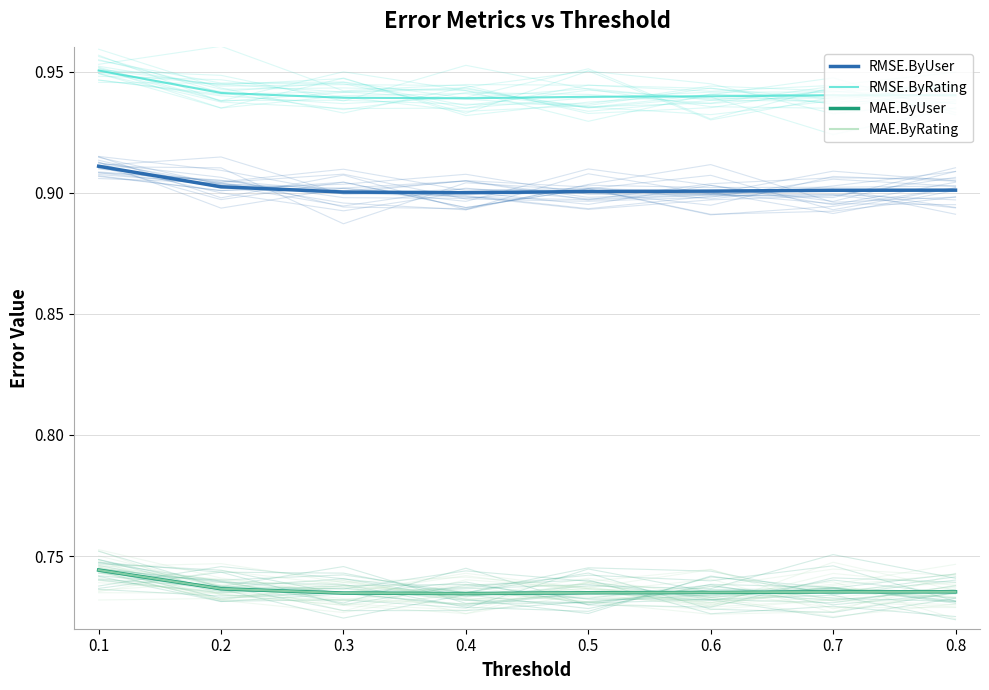

Reading left to right, extract all data points from this chart.

RMSE.ByUser: 0.9	0.9	0.9	0.9	0.9	0.9	0.9	0.9
RMSE.ByRating: 1.0	0.9	0.9	0.9	0.9	0.9	0.9	0.9
MAE.ByUser: 0.7	0.7	0.7	0.7	0.7	0.7	0.7	0.7
MAE.ByRating: 0.7	0.7	0.7	0.7	0.7	0.7	0.7	0.7